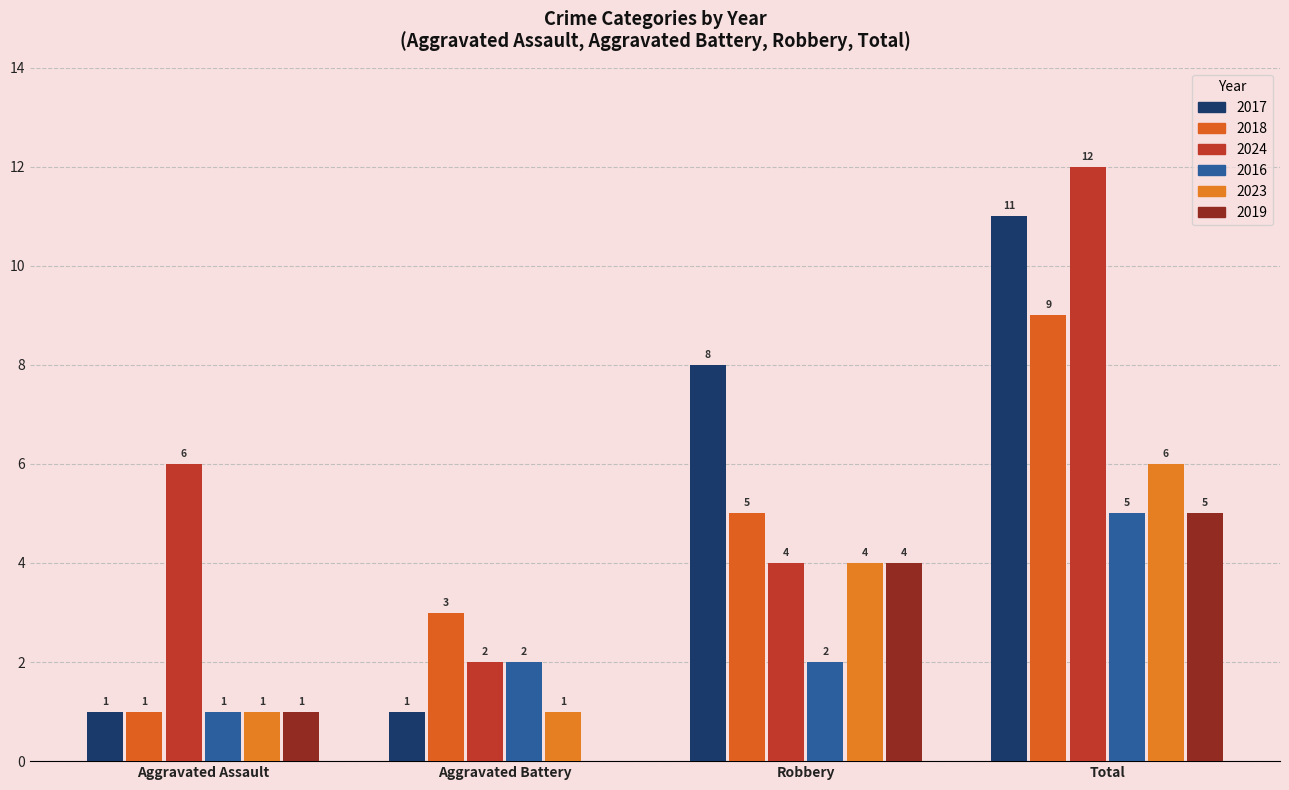

The 2018 series shows 3 at Aggravated Battery. True or false?

True